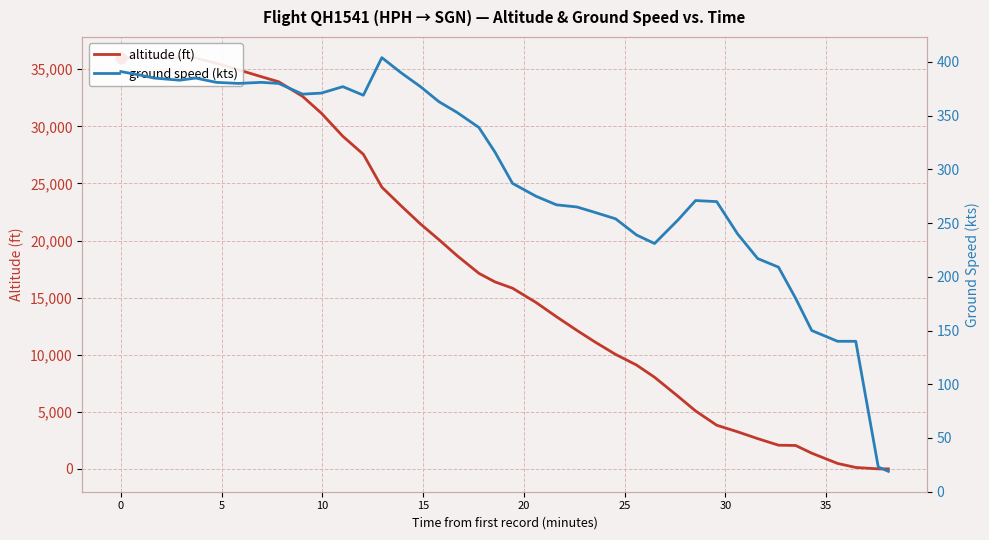

Which series has the widest spread of Y values?

altitude (ft)